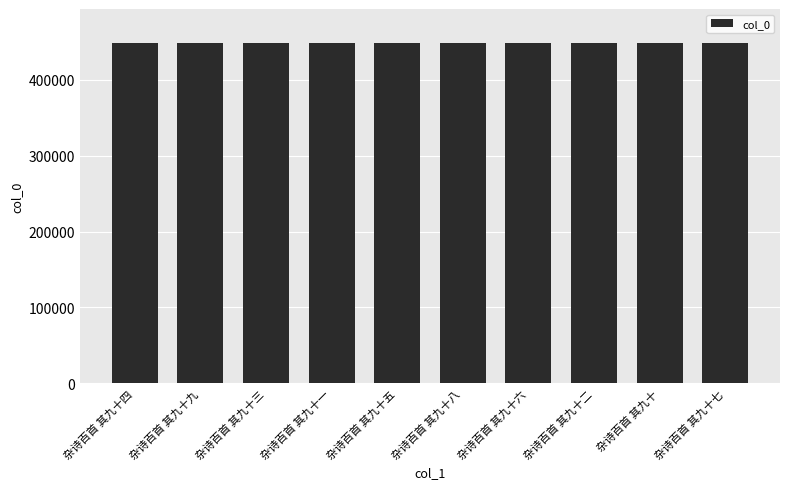

What is the label of the 10th bar from the right?

杂诗百首 其九十四